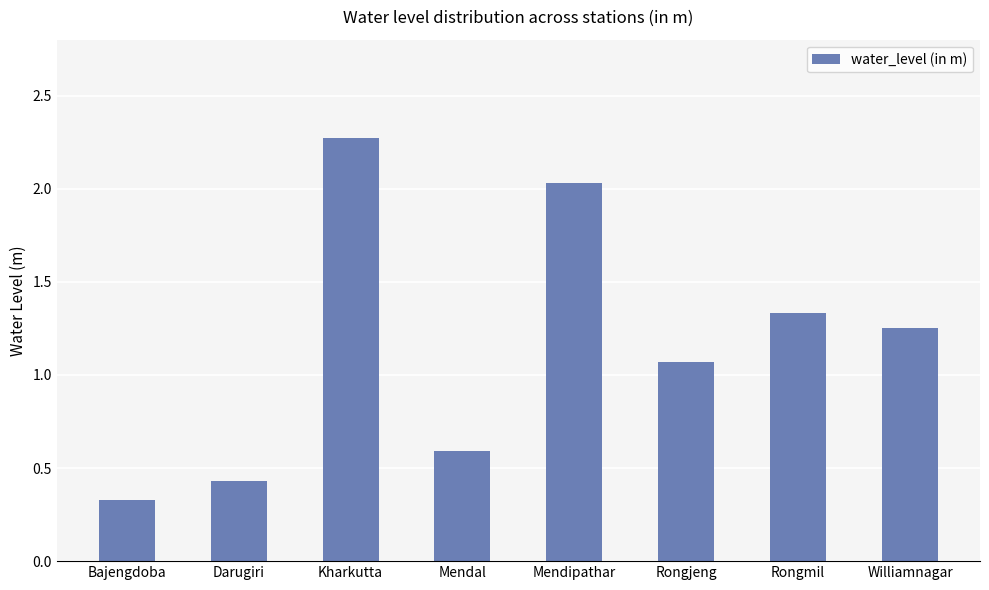

At which category does the chart reach its peak across all series?

Kharkutta